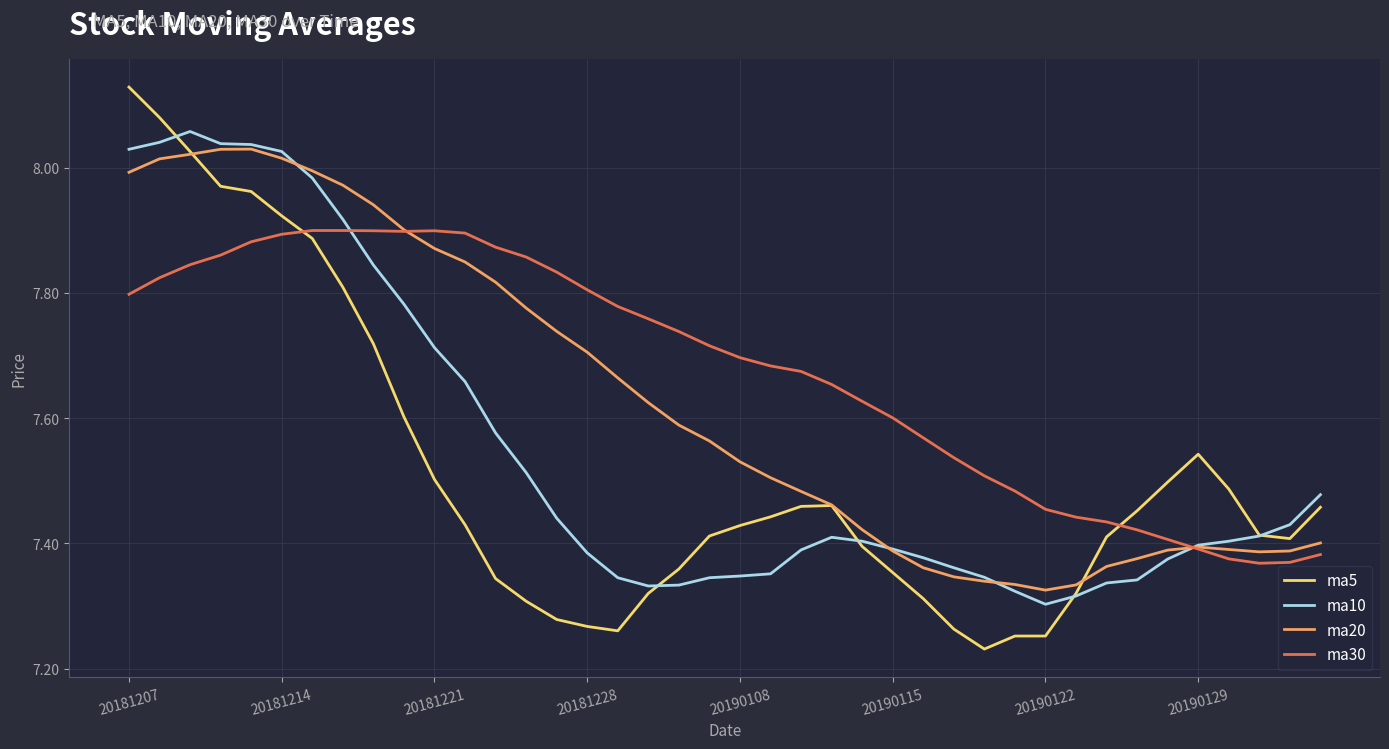

How many intersections are there between ma5 and ma30?

2